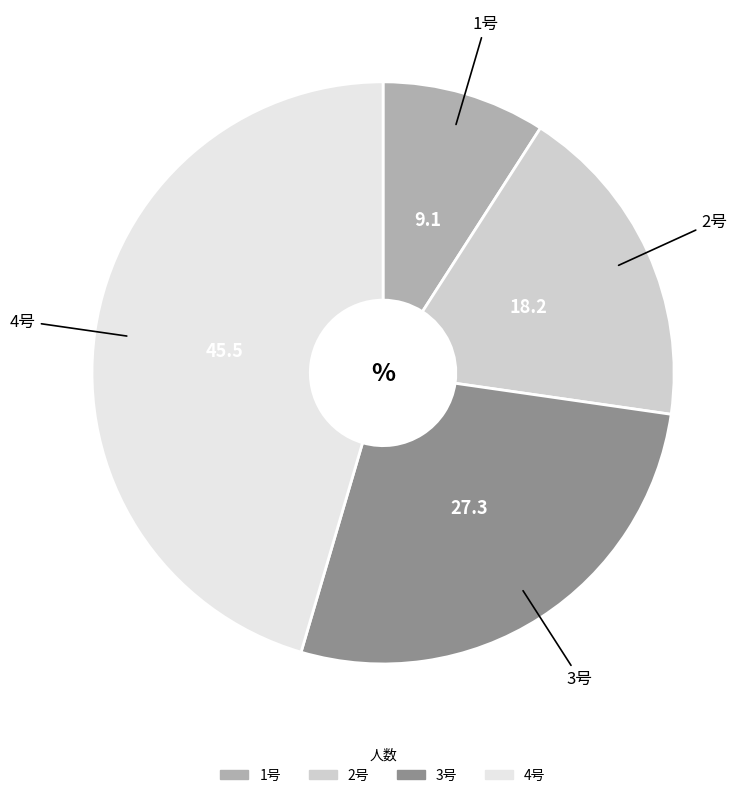

Between 2号 and 1号, which is larger?

2号